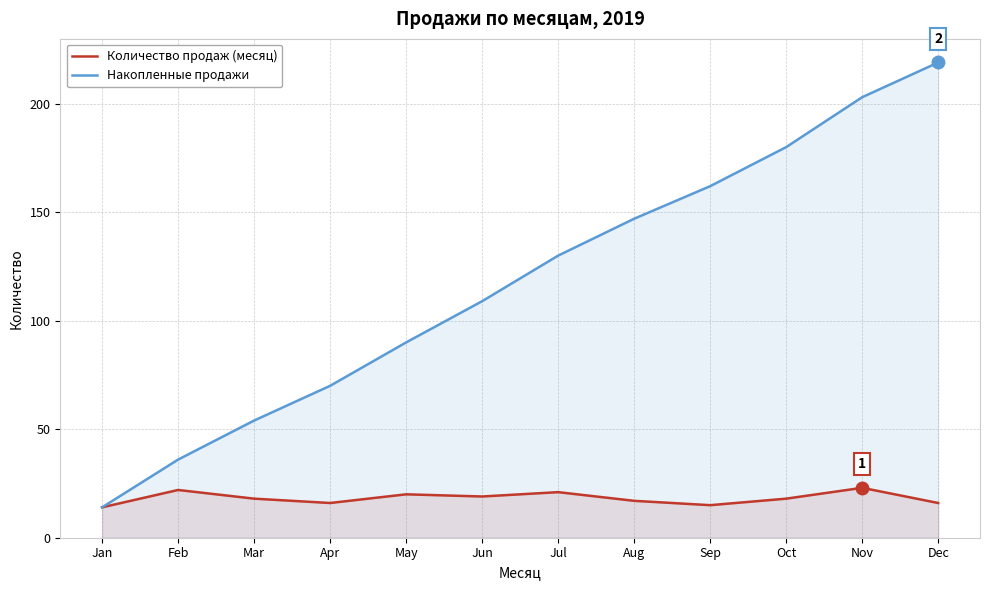

What is the spread (max minus min) of values at Sep?

147